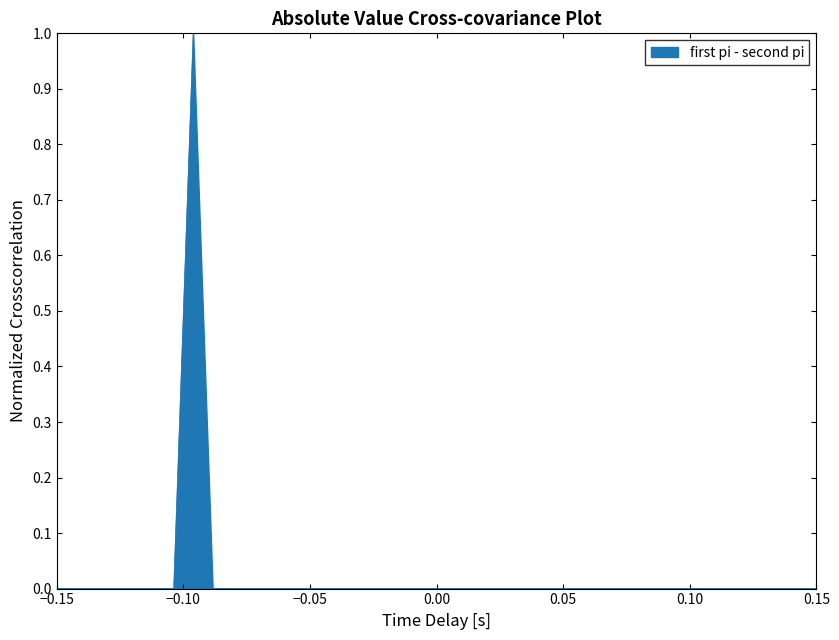

Does the chart have visible grid lines?

No